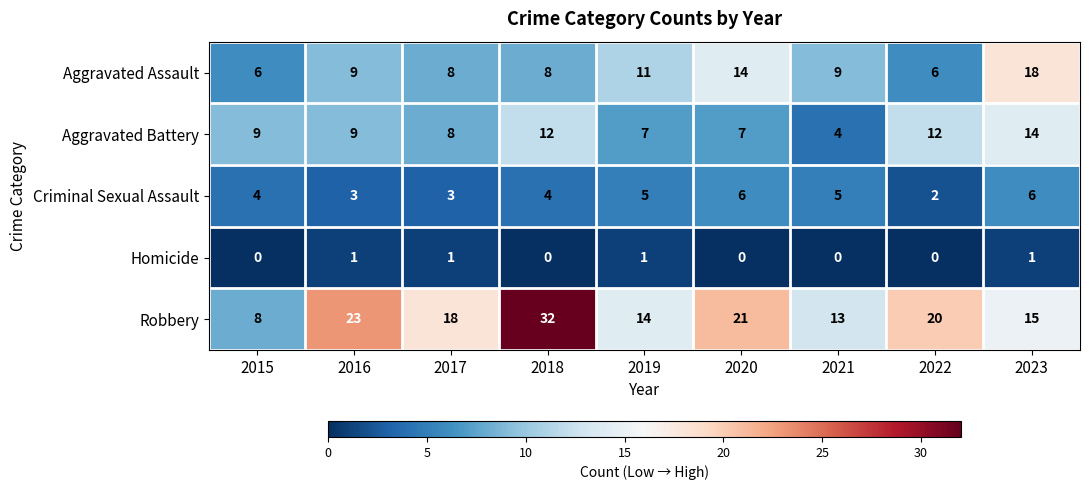

What is the total value across all series at 2016?

45